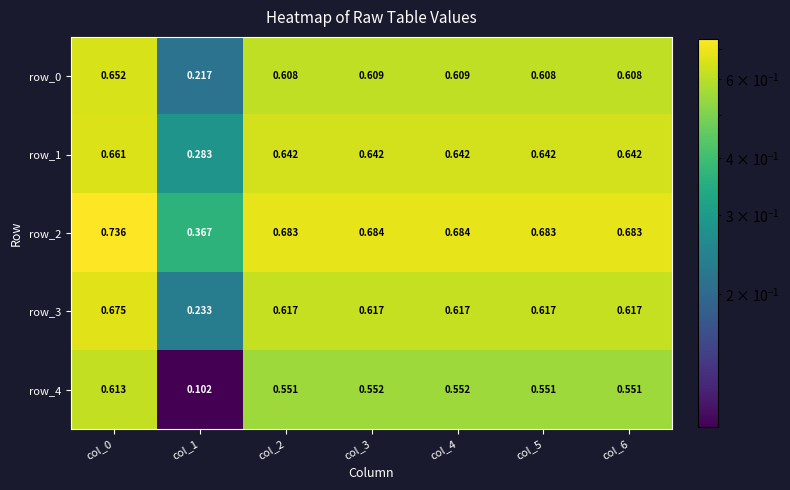

Which label corresponds to the smallest value in the chart?

col_1